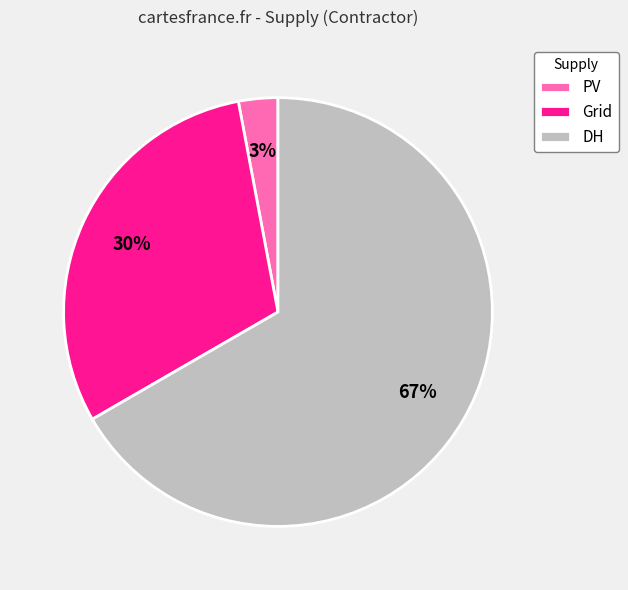

Between DH and Grid, which is larger?

DH